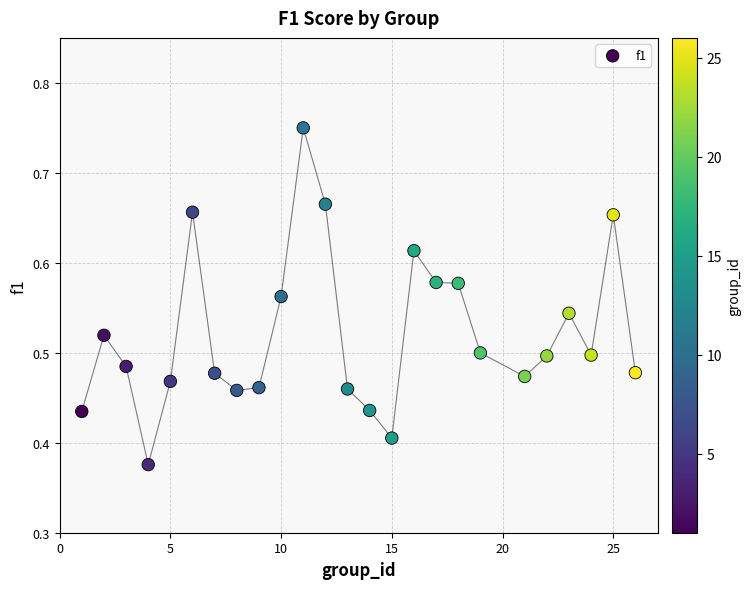

What is the range of X values (max minus min)?

25.0